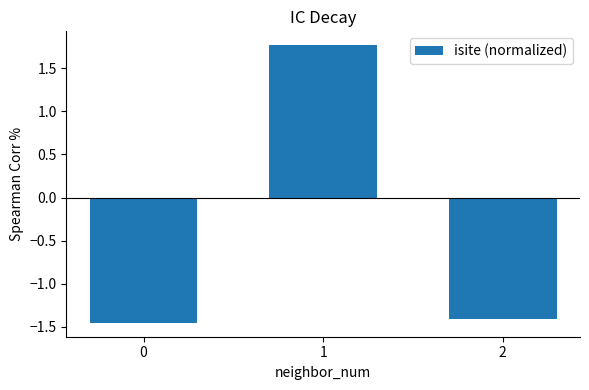

What is the change in value from 0 to 1?

+3.2